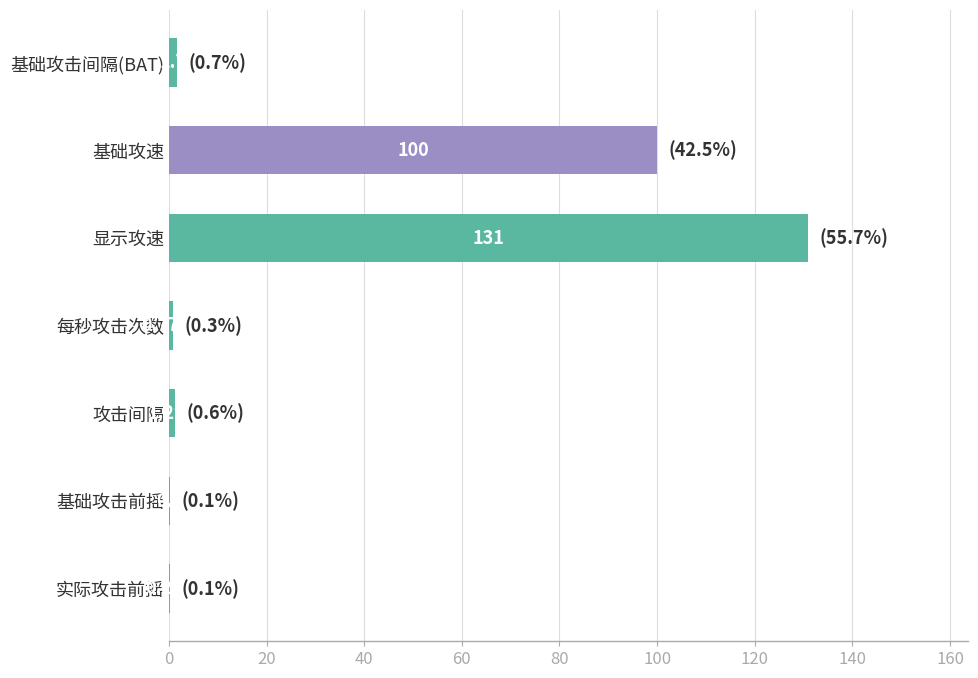

Which has a higher value, 实际攻击前摇 or 攻击间隔?

攻击间隔